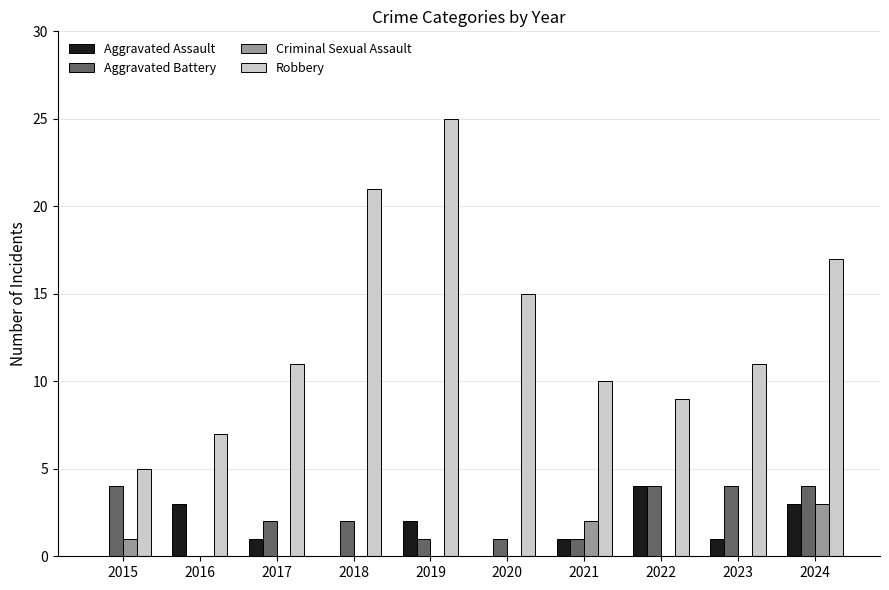

What is the total value across all series at 2022?

17